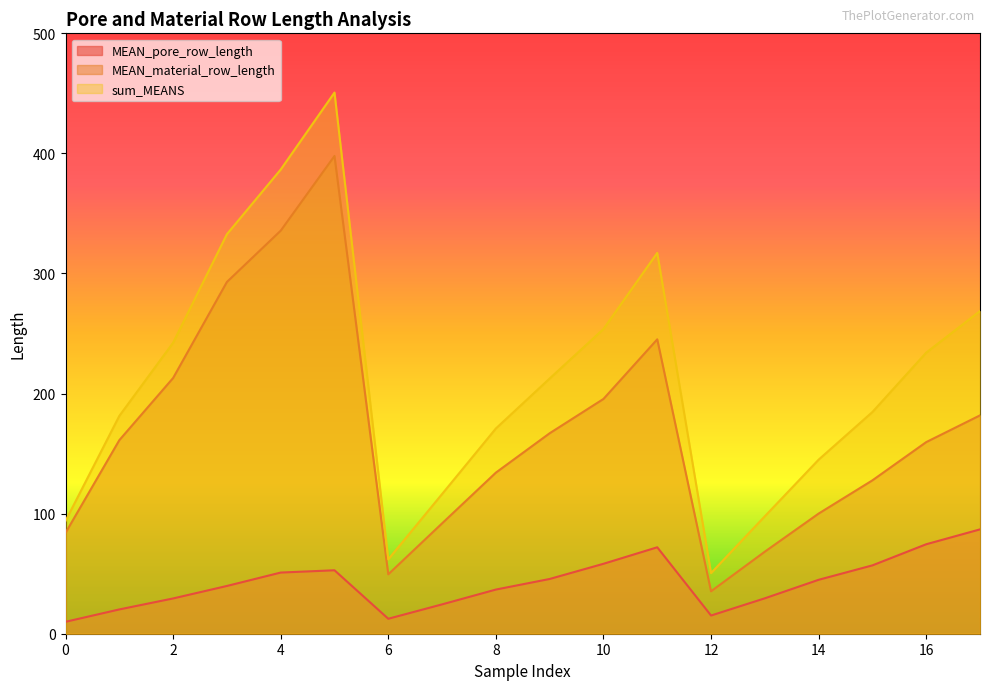

Rank the series by their average value, from lowest to highest.

MEAN_pore_row_length, MEAN_material_row_length, sum_MEANS